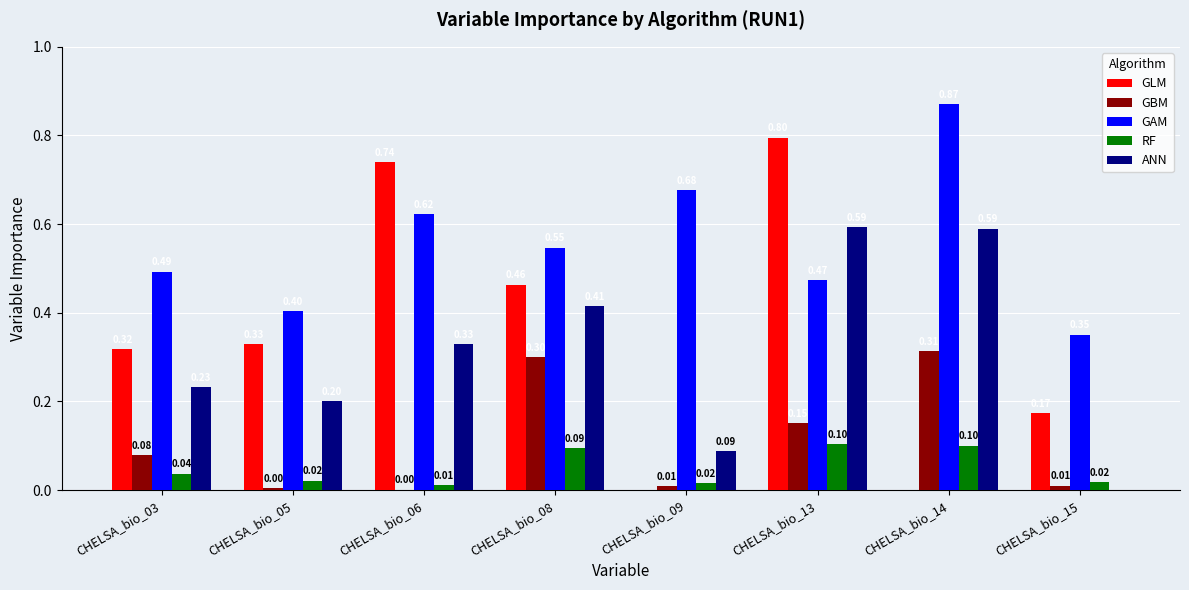

At which category is the sum across all series the highest?

CHELSA_bio_13